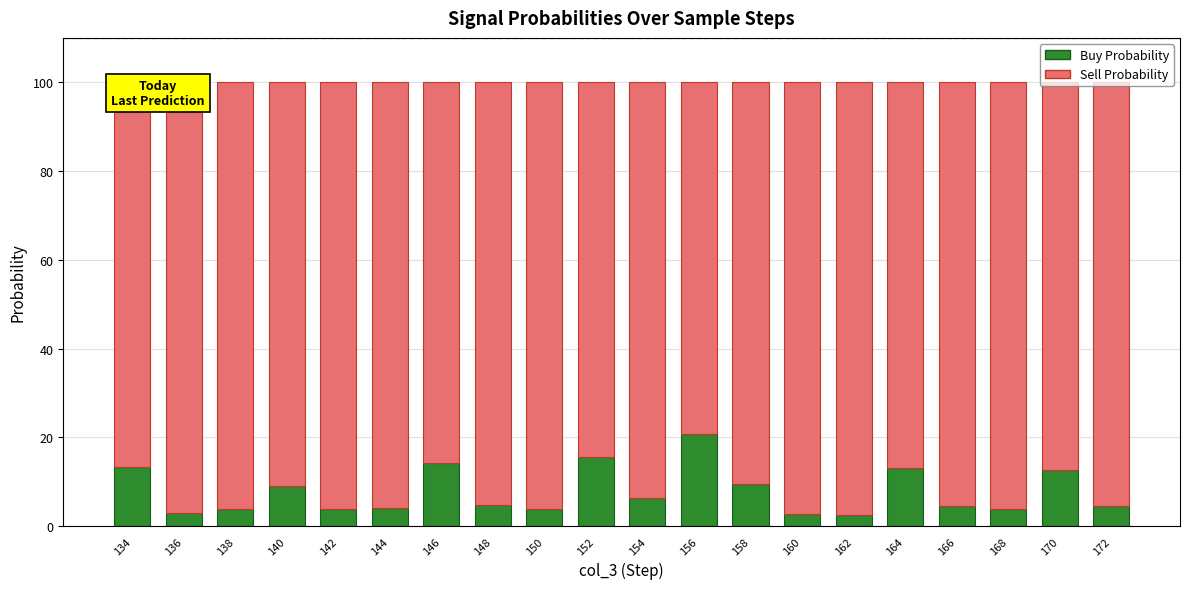

Does the chart contain stacked bars?

Yes